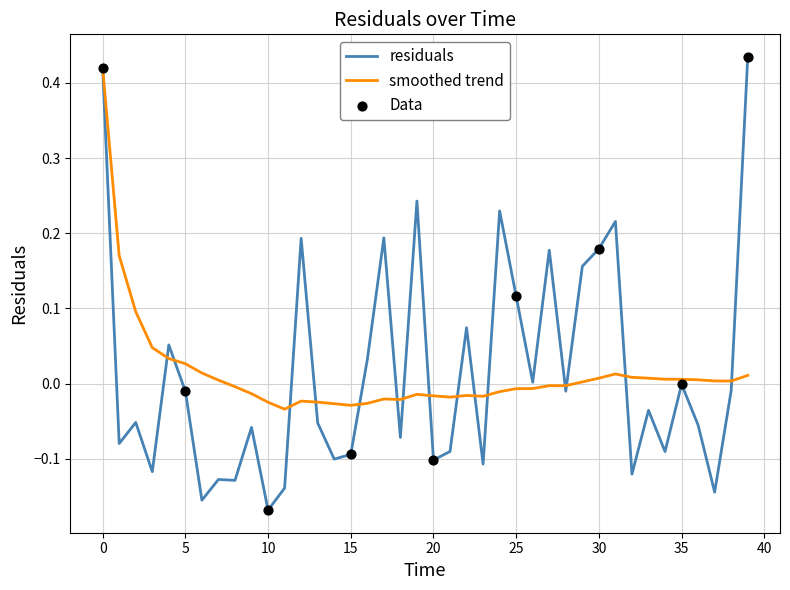

How many lines are shown in the chart?

2